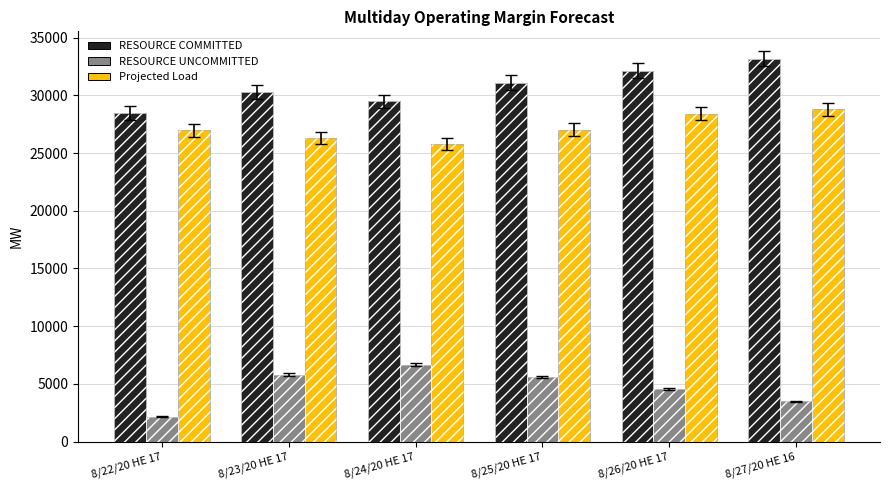

At which label does RESOURCE UNCOMMITTED first exceed 5583?

8/23/20 HE 17